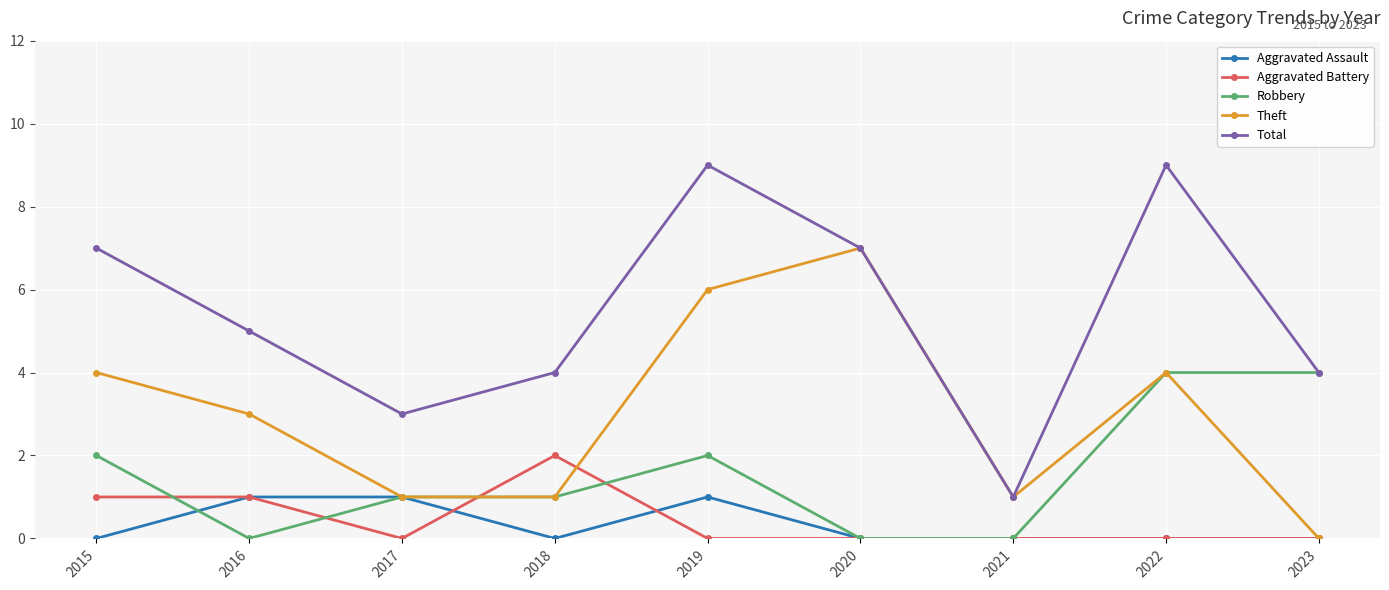

What is the value of the Robbery point at the 4th from the left?

1